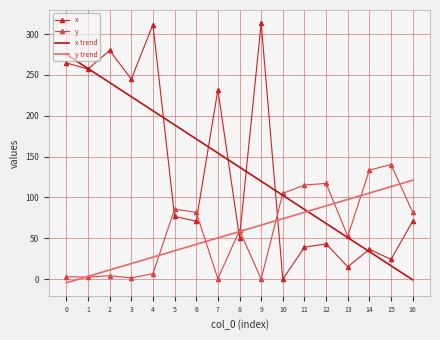

What is the difference between the highest and lowest values at 7?

231.3